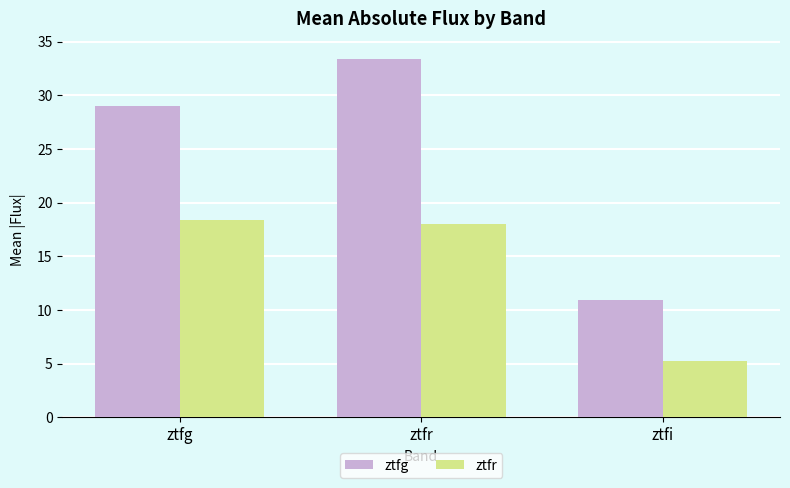

True or false: ztfg has a value of 56.1 at ztfr.

False